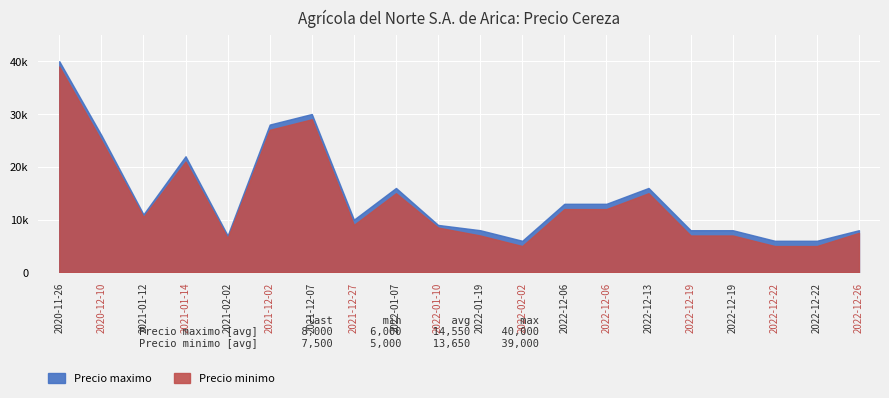

What are all the series names shown in the legend?

Precio minimo, Precio maximo